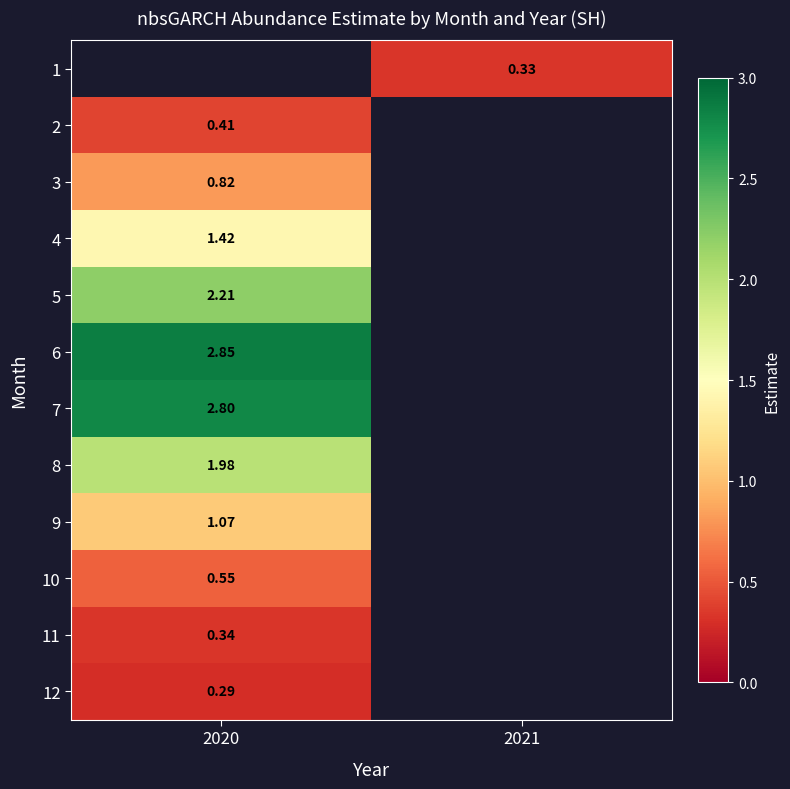

Is the value of 2 at 2020 greater than the value of 5 at 2020?

No